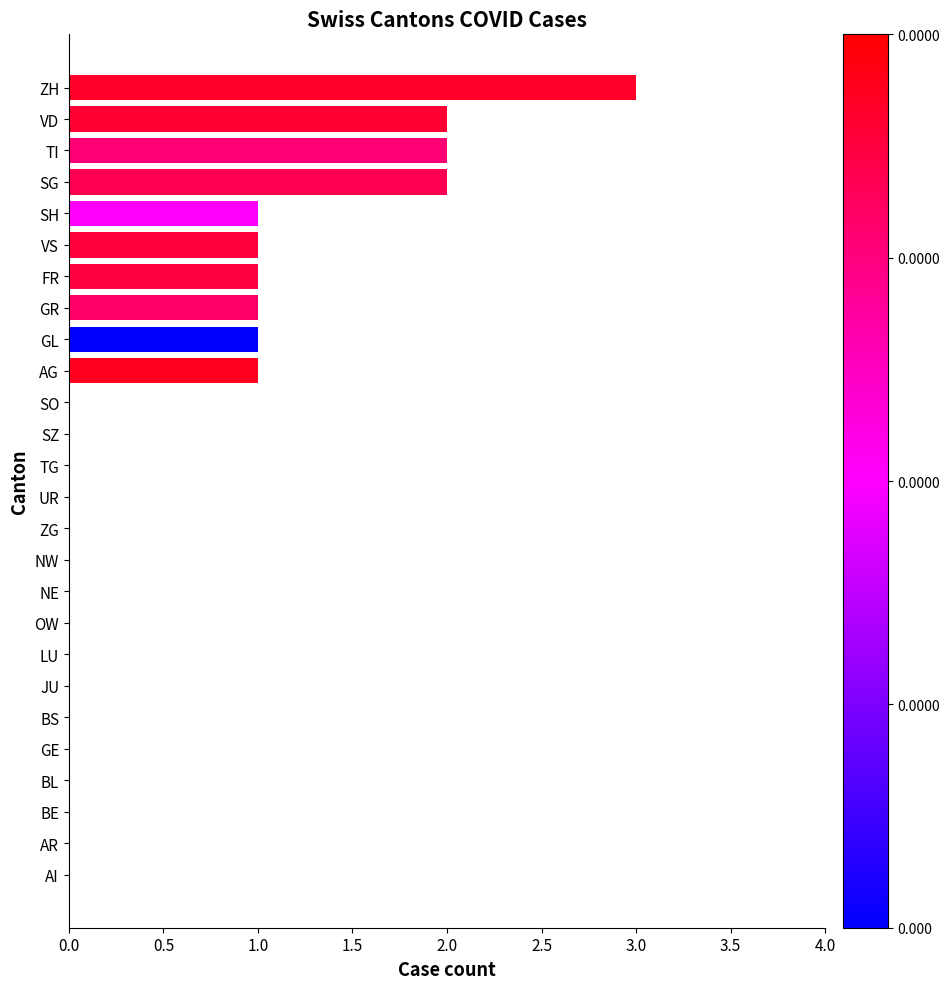

True or false: the data shows 0 at AR.

True